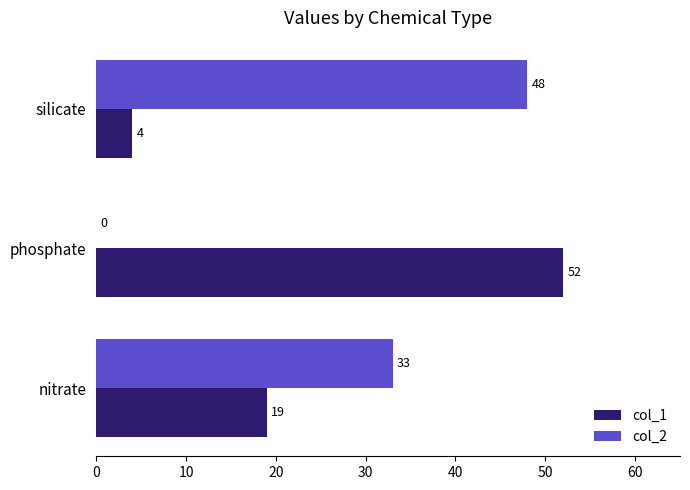

Read the col_1 value at nitrate.

19